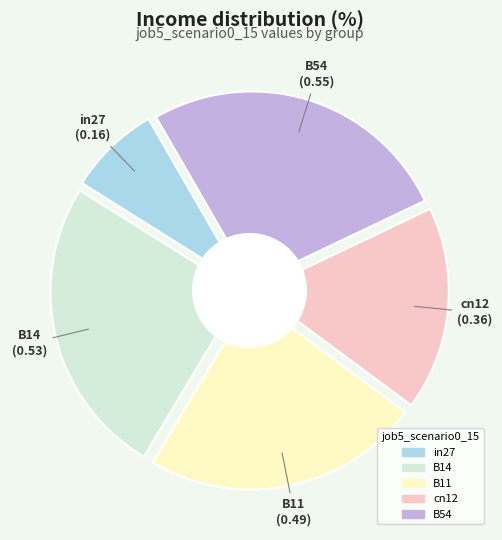

Rank the categories by value from lowest to highest.

in27, cn12, B11, B14, B54